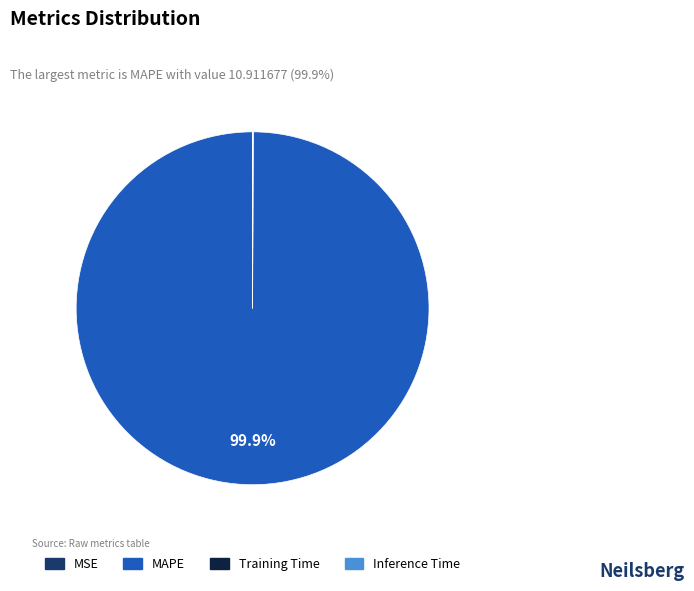

Which slice is the largest?

MAPE